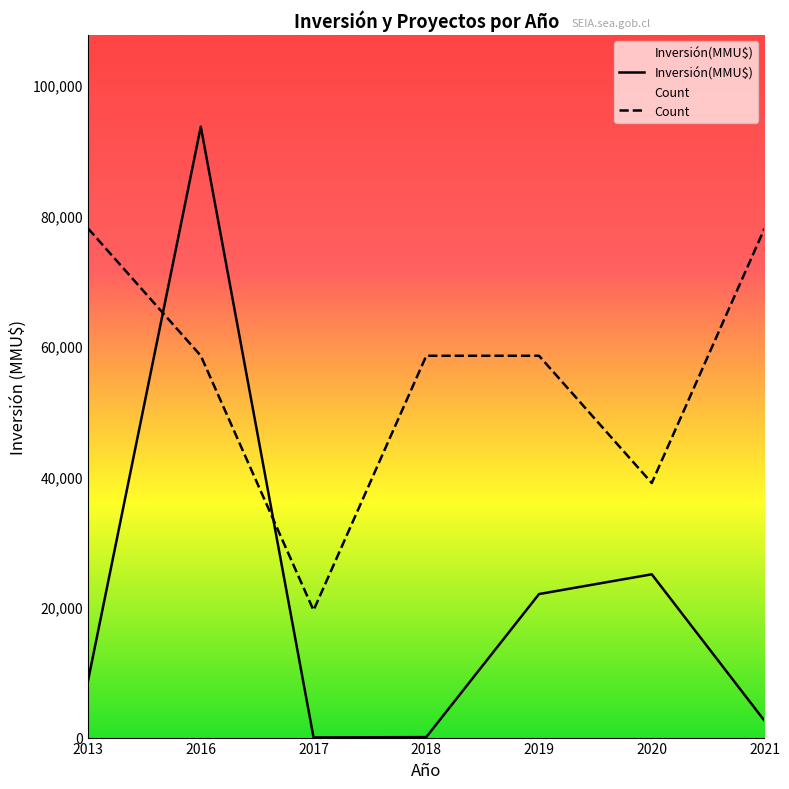

At which category does the chart reach its peak across all series?

2016